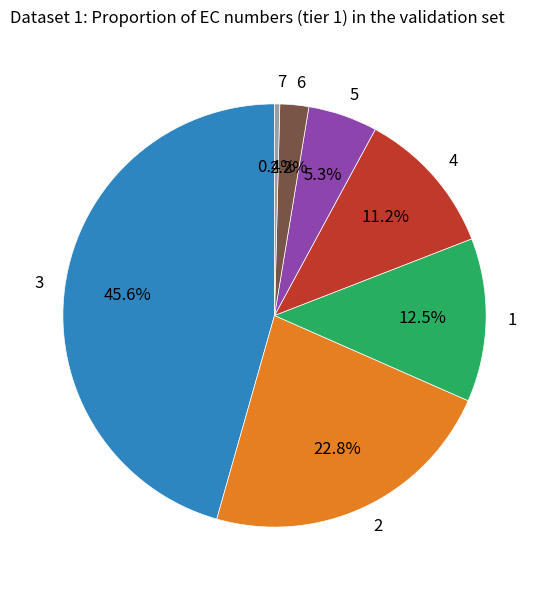

Which category has the biggest portion of the pie?

3